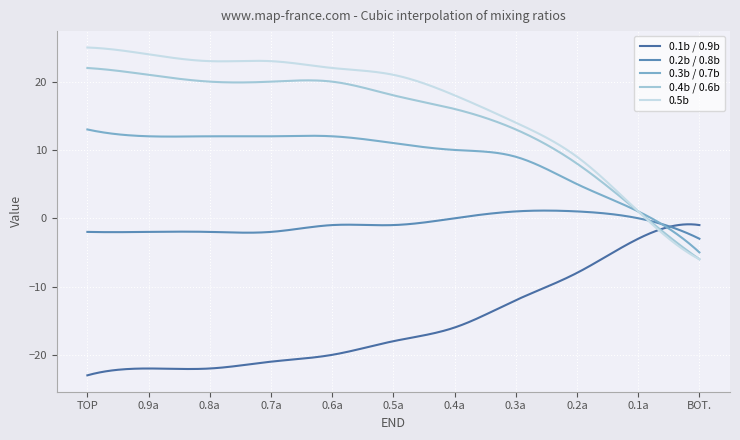

Rank the series by their maximum value, from highest to lowest.

0.5b, 0.4b / 0.6b, 0.3b / 0.7b, 0.2b / 0.8b, 0.1b / 0.9b